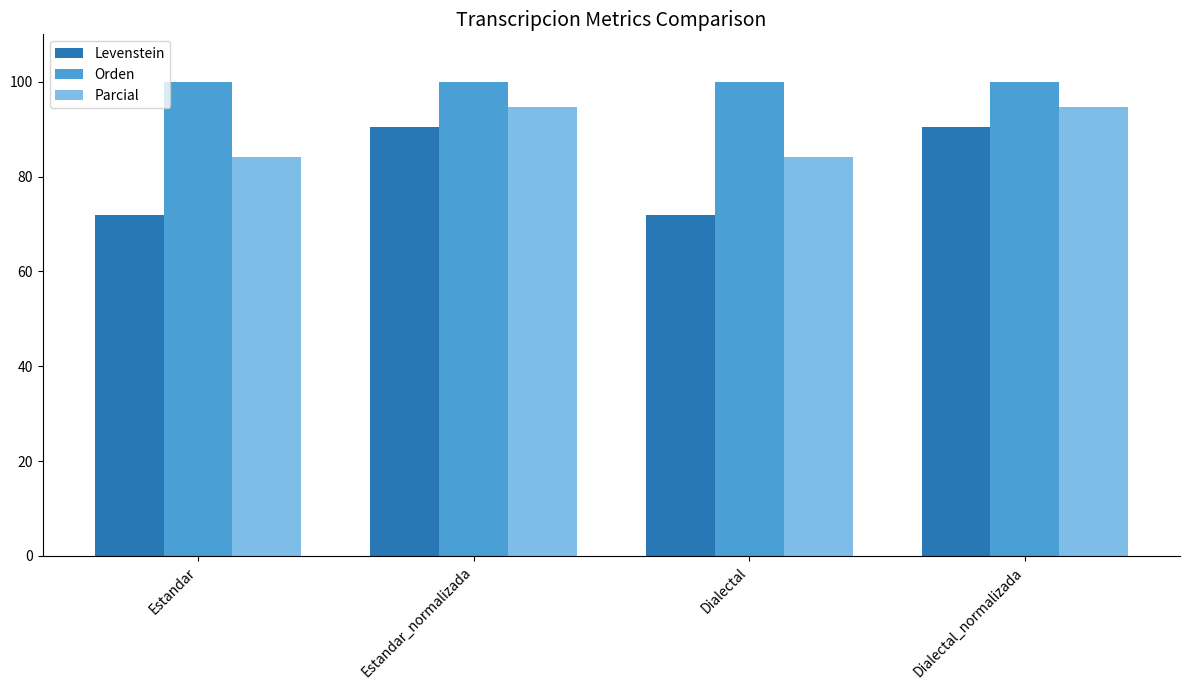

How many distinct data groups are displayed?

3